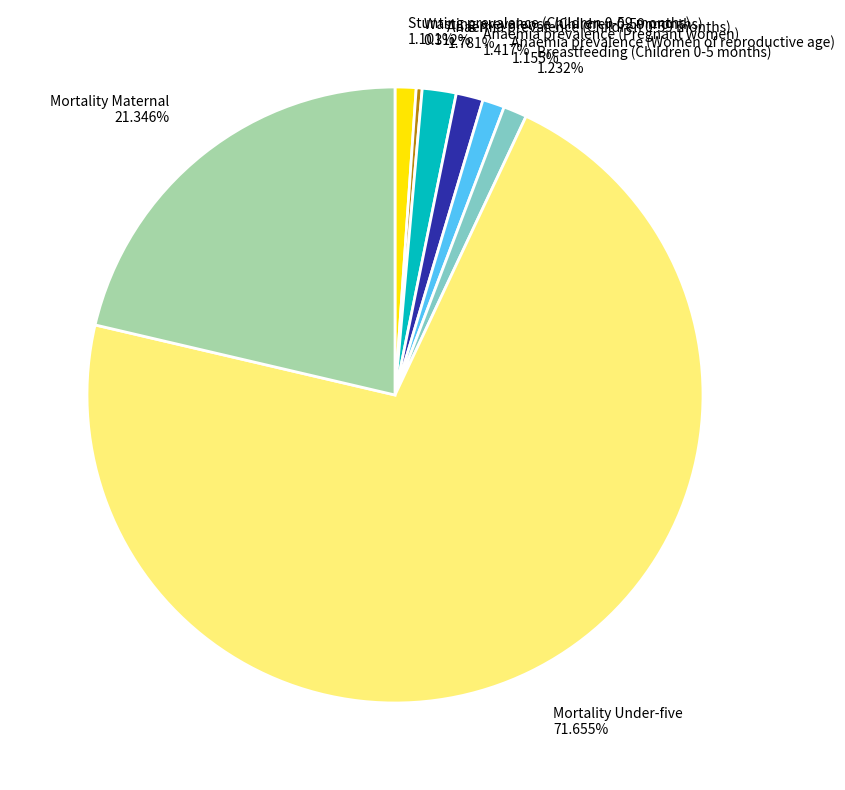

Between Anaemia prevalence (Pregnant women) 1.417% and Wasting prevalence (Children 0-59 months) 0.312%, which is larger?

Anaemia prevalence (Pregnant women) 1.417%